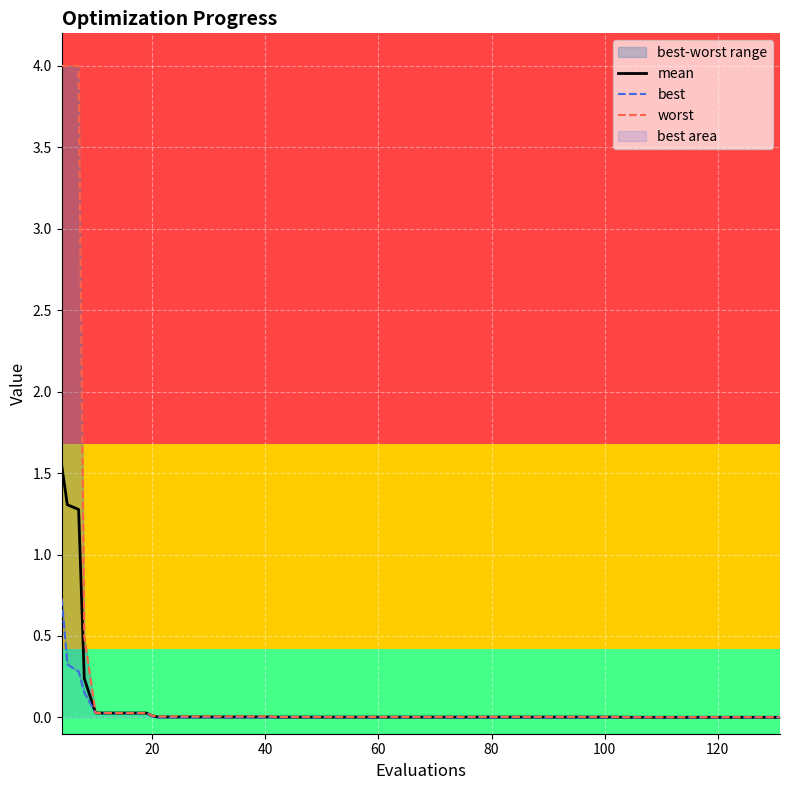

Rank the series by their average value, from lowest to highest.

best, mean, worst